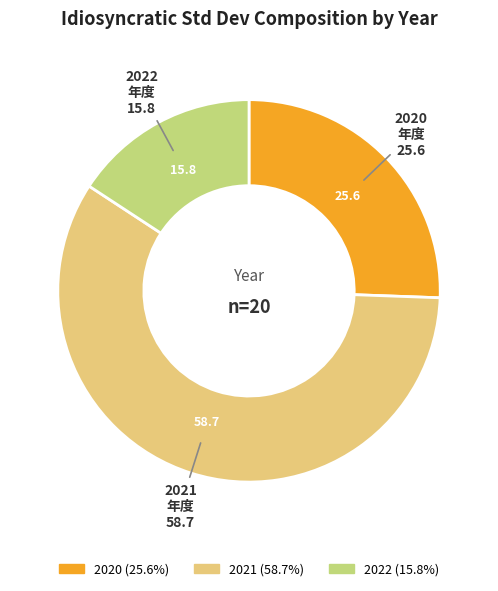

Is there any slice that represents more than half of the pie?

Yes